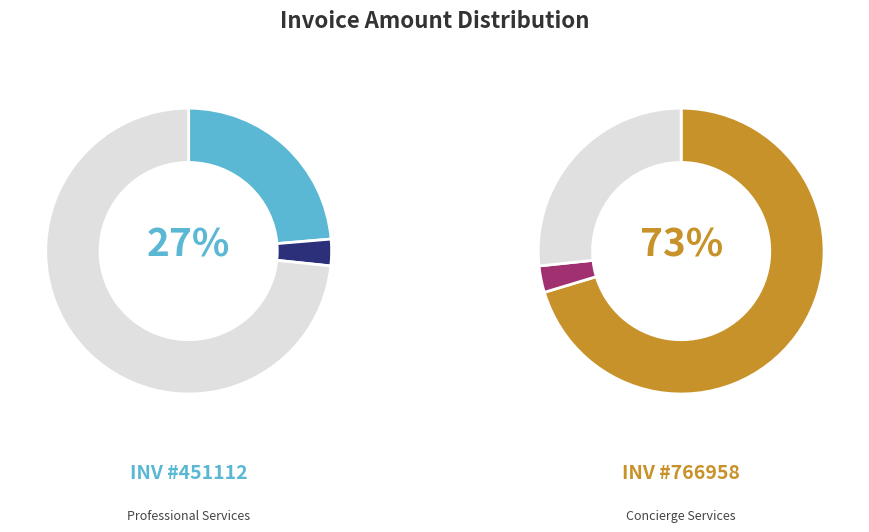

Which category has the smallest portion of the pie?

451112